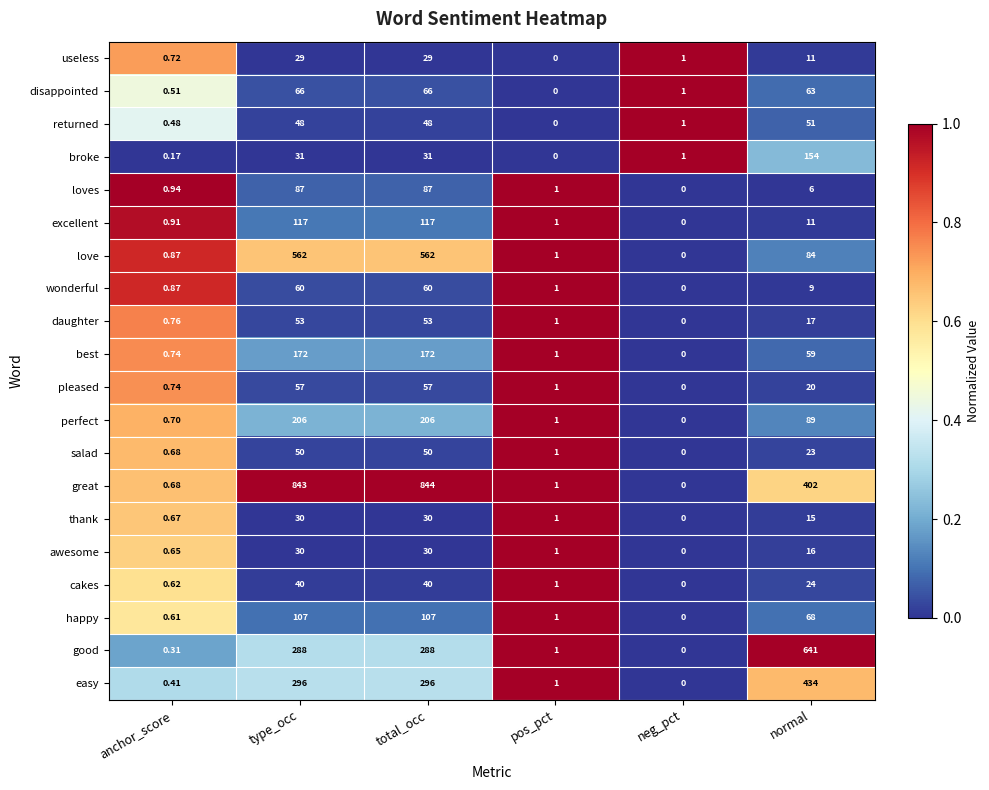

At which label does best reach its minimum?

neg_pct